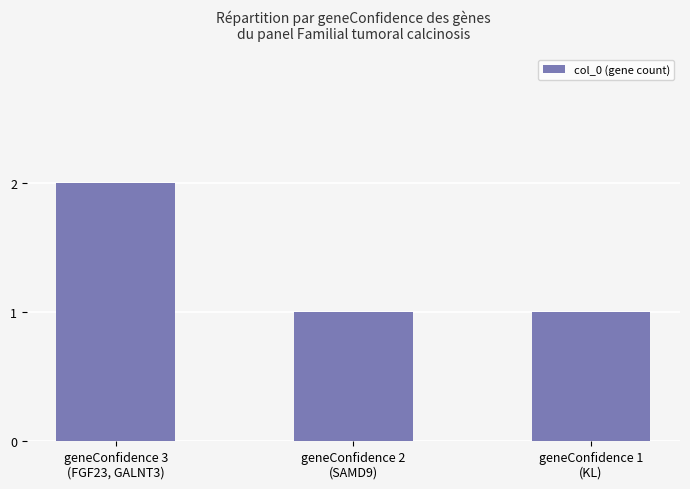

True or false: the data shows 0 at geneConfidence 1
(KL).

False